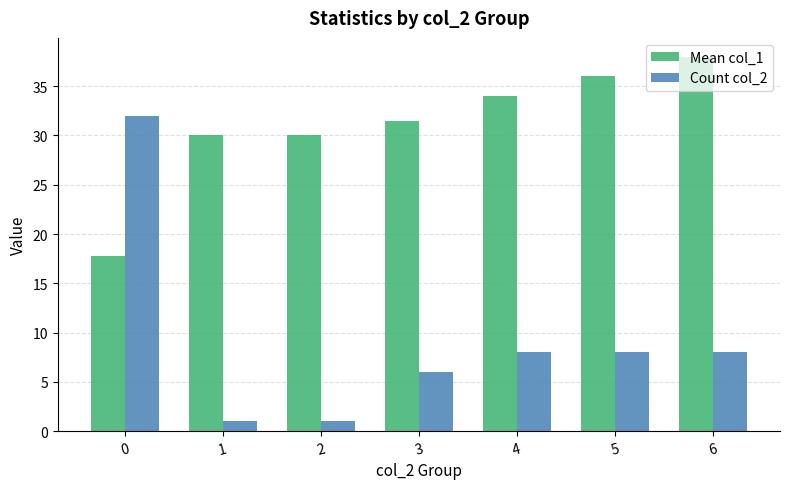

Reading right to left, list all the values displayed in this chart.

Mean col_1: 6=38.0	5=36.0	4=34.0	3=31.5	2=30.0	1=30.0	0=17.8
Count col_2: 6=8.0	5=8.0	4=8.0	3=6.0	2=1.0	1=1.0	0=32.0